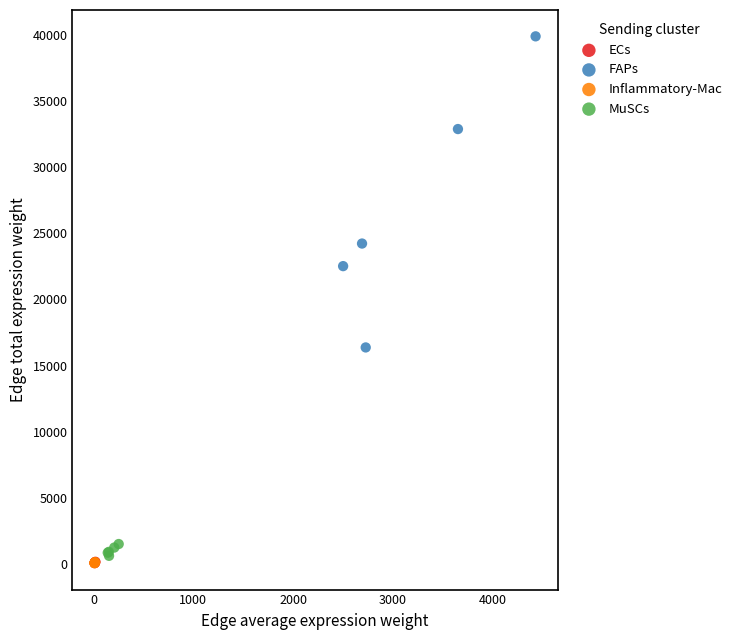

Which series has the widest spread of Y values?

FAPs